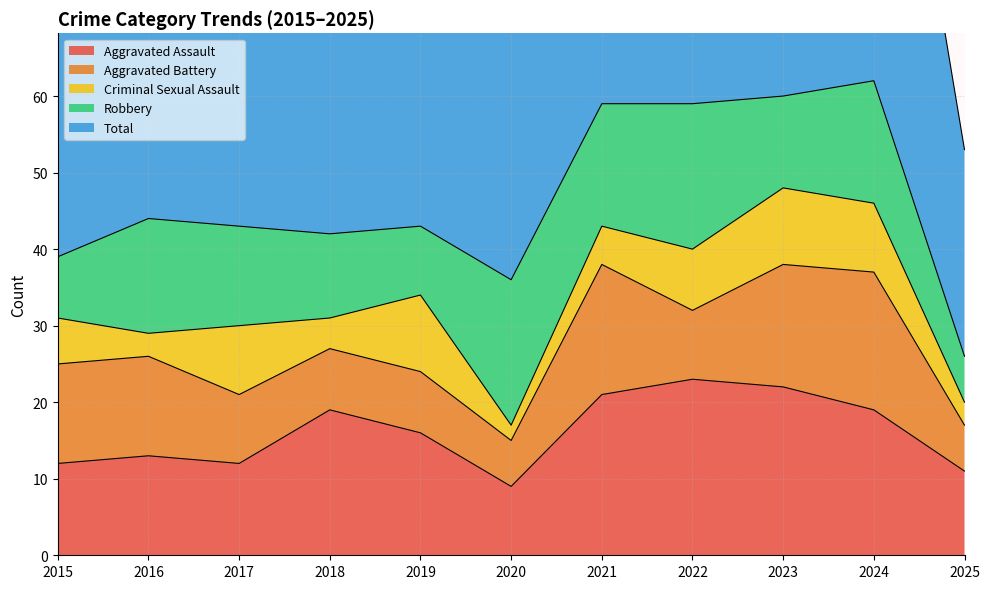

How many data points in Criminal Sexual Assault are above 6?

5